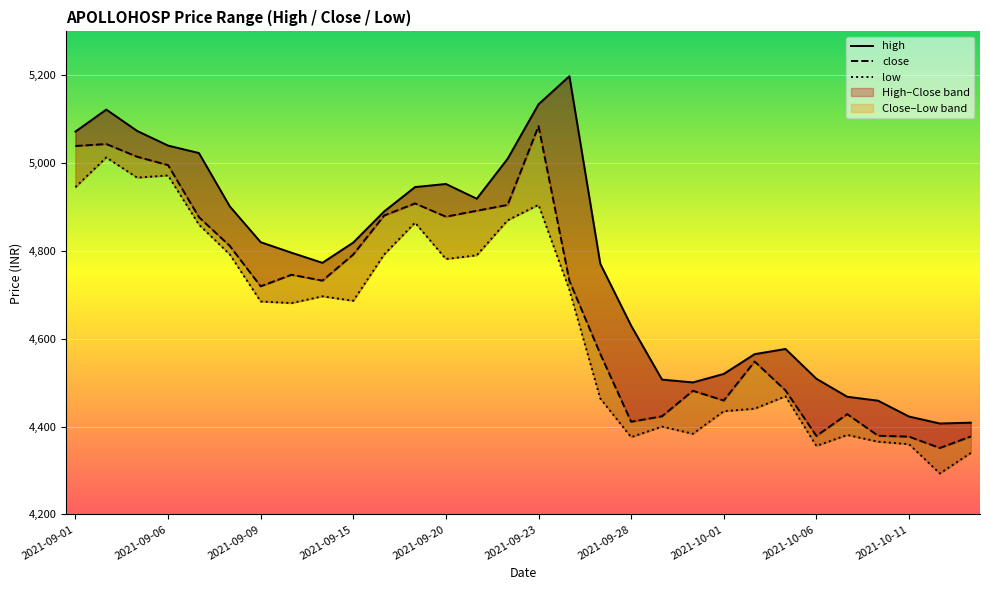

True or false: low and high cross at least once.

False